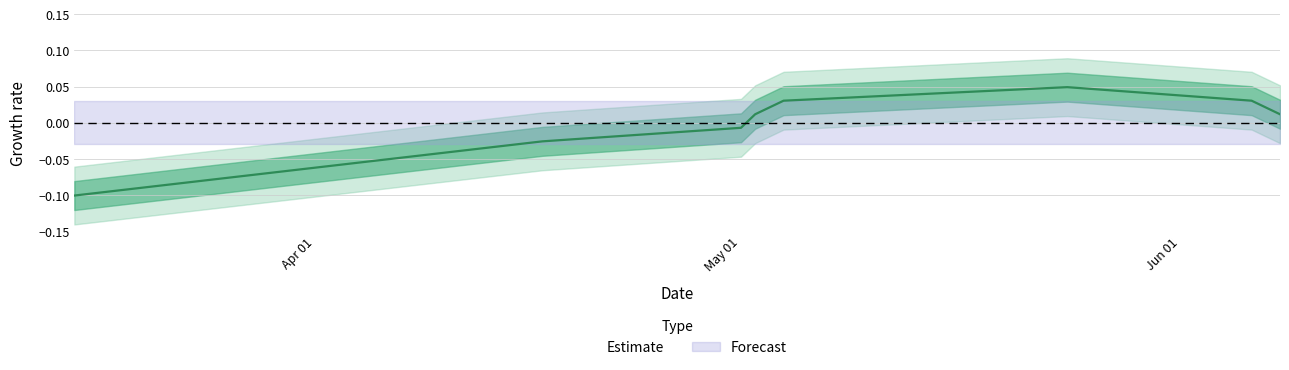

What is the change in value from Apr 01 to May 01?

+0.1